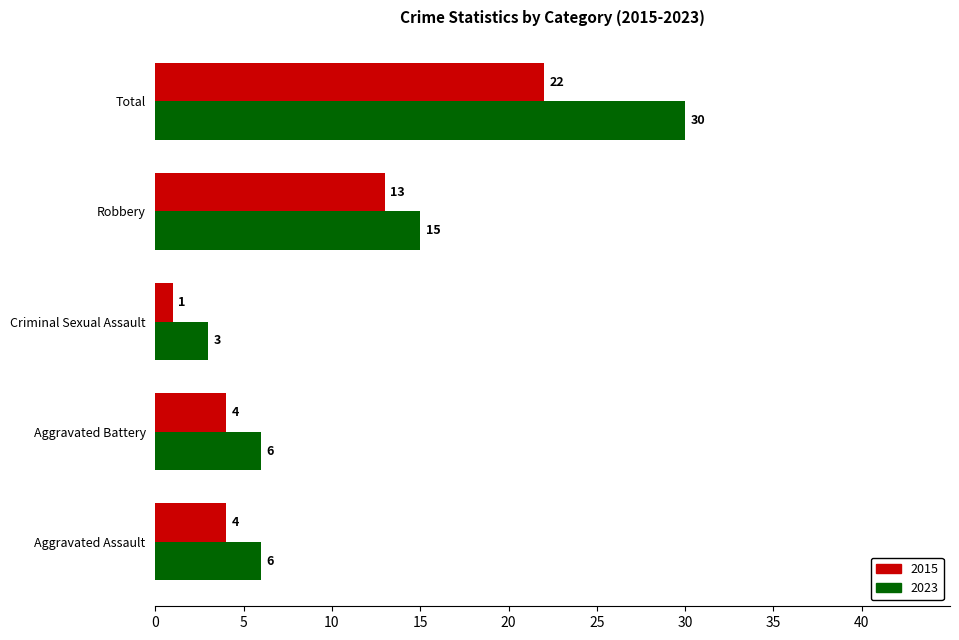

What is the total value across all series at Robbery?

28